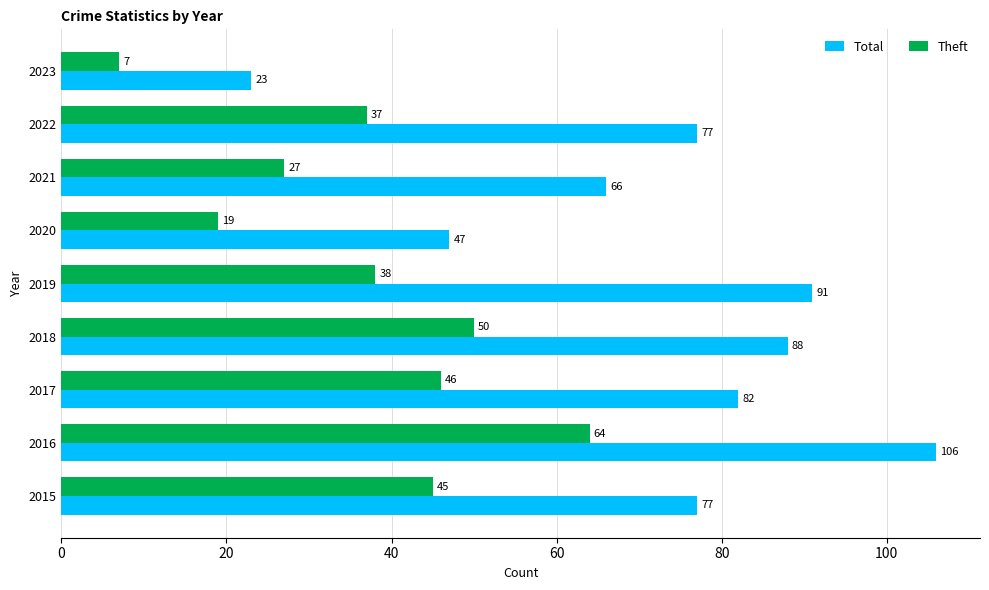

Which series has the largest total across all categories?

Total